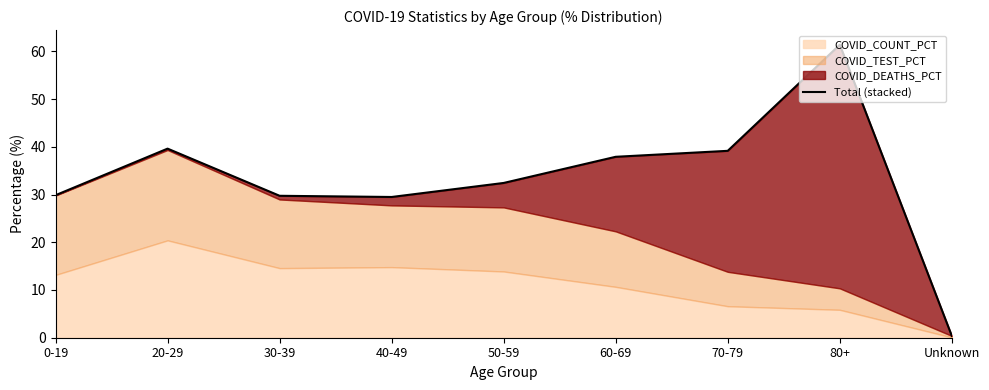

What is the value of the 7th point from the left?

39.2